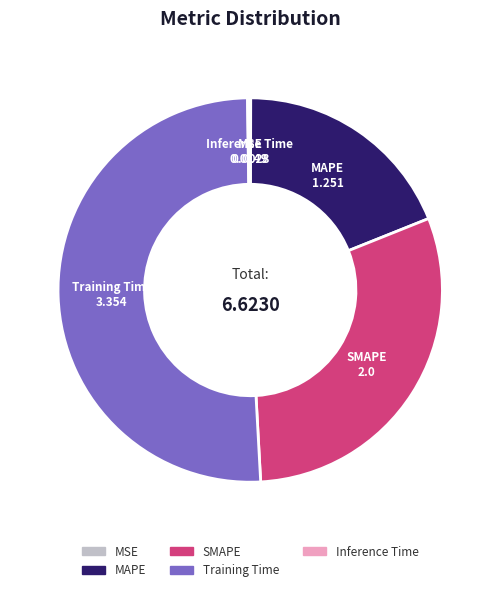

What is the majority slice?

Training Time